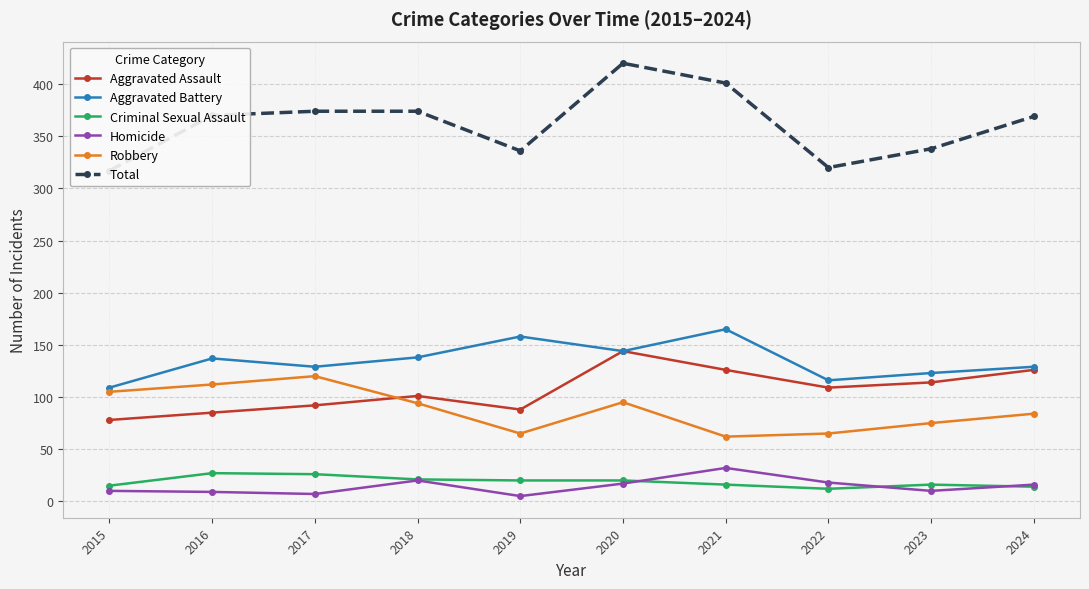

How many lines are shown in the chart?

6